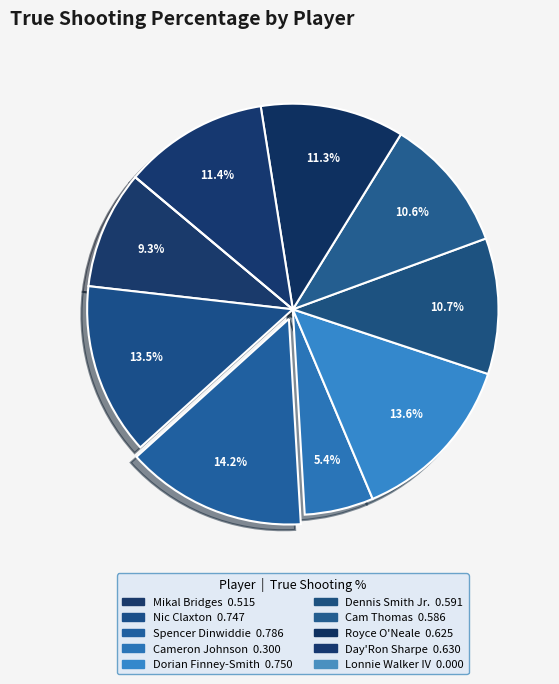

To the nearest percent, what is the difference between the largest and smallest slice percentages?

14%